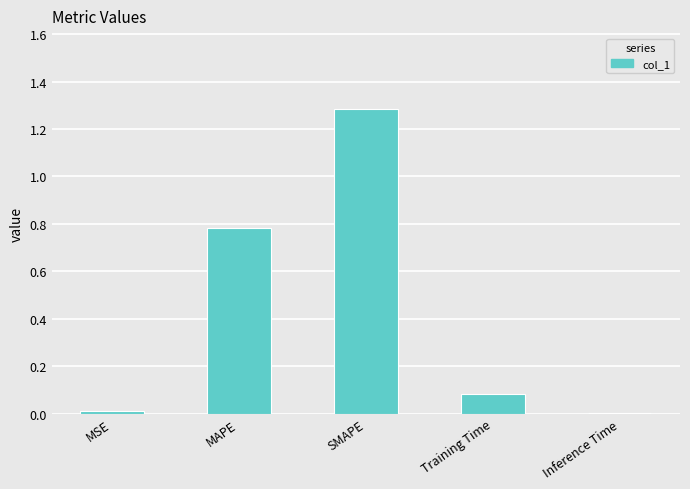

What is the sum of all values?

2.2